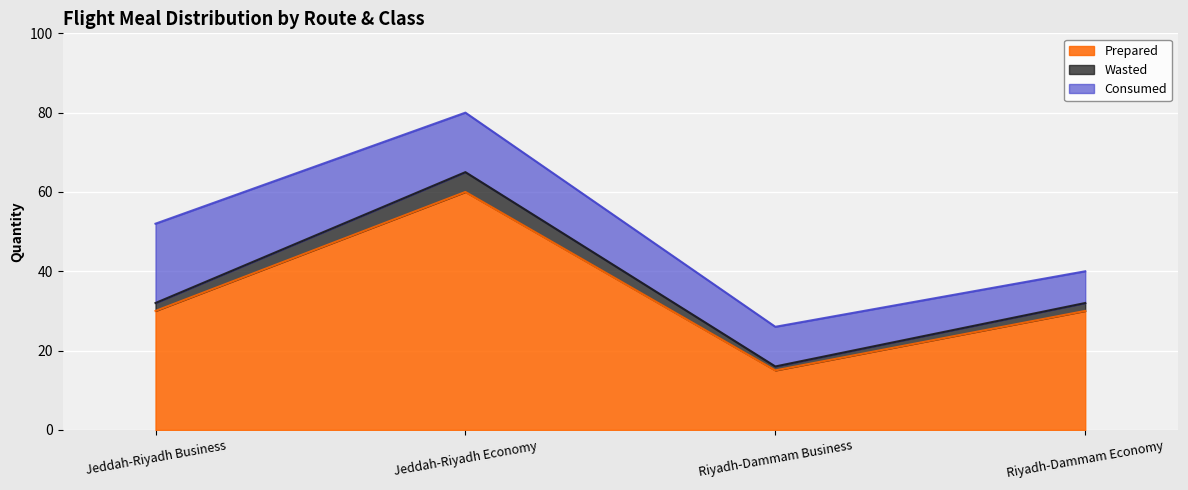

How many Prepared values are between 30 and 60?

3